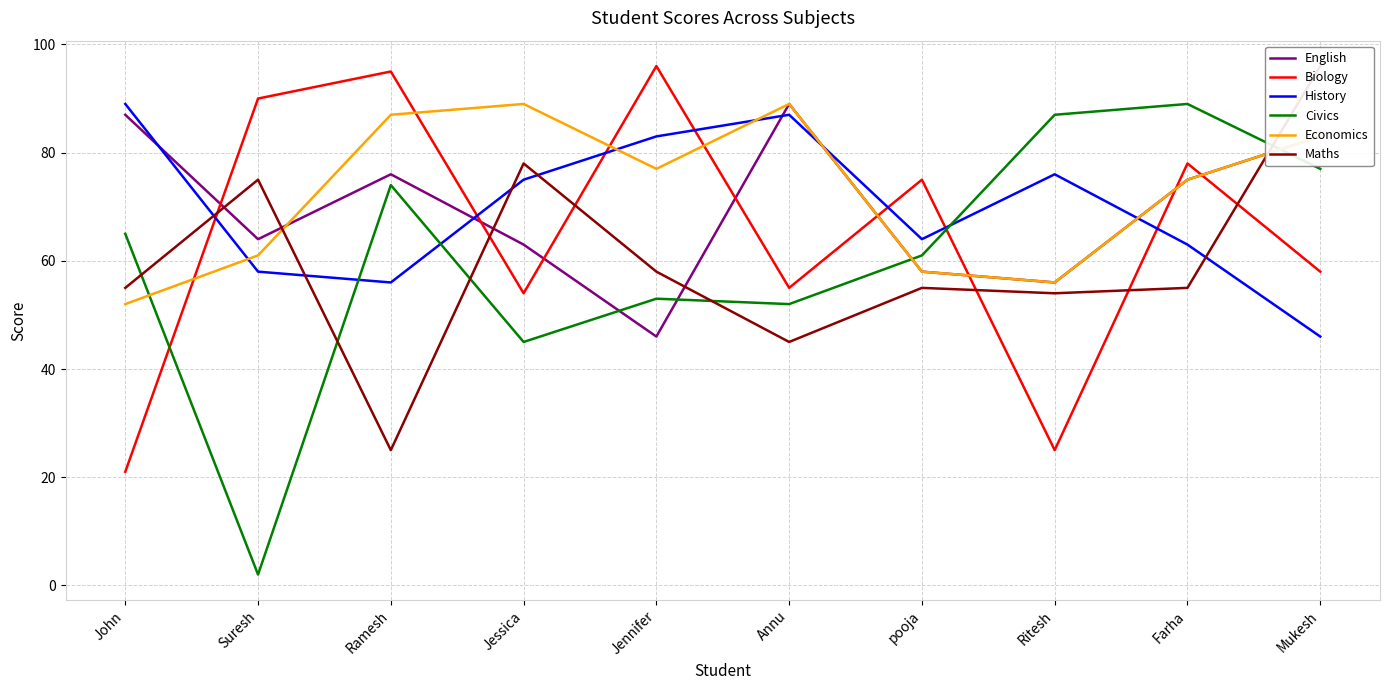

At which label does English first exceed 75?

John